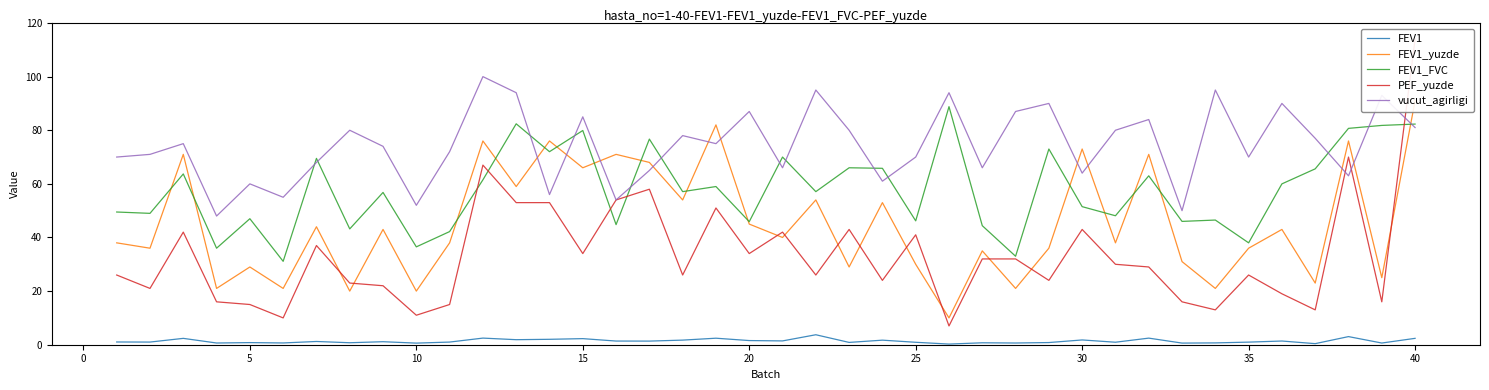

True or false: FEV1 and FEV1_FVC cross at least once.

False